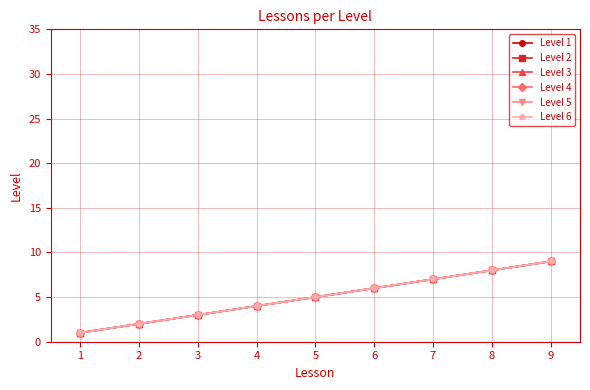

Does the chart have visible grid lines?

Yes